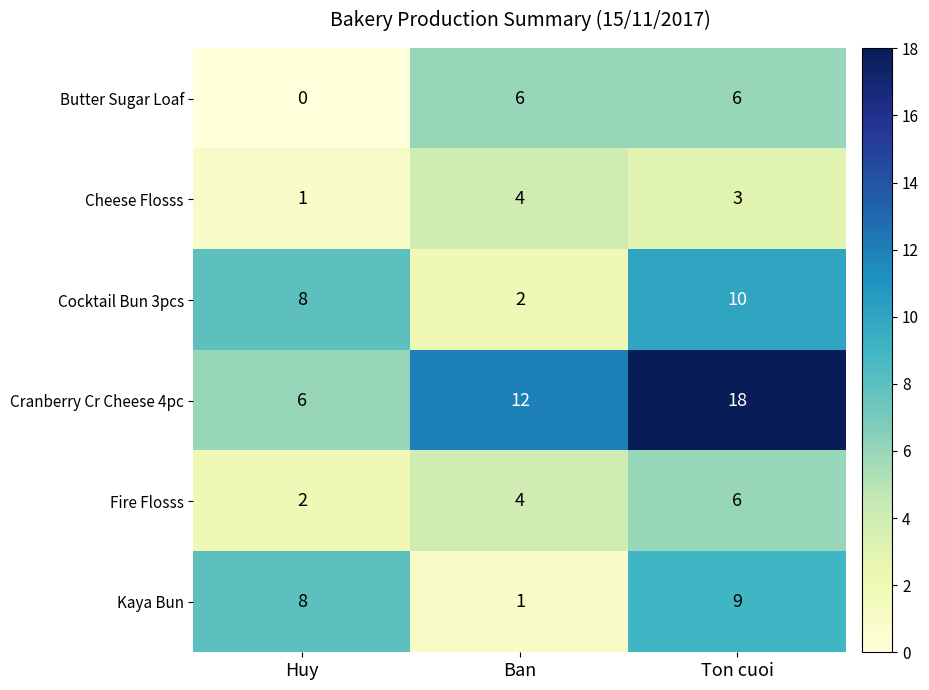

Where is Fire Flosss nearest to the value 4?

Ban